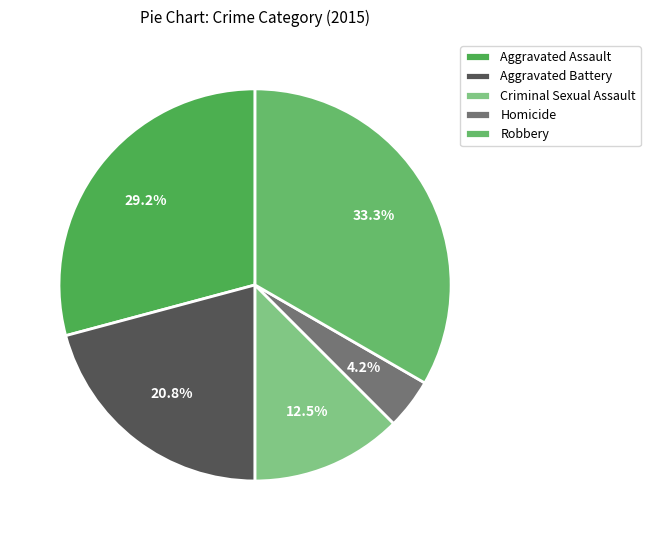

The Criminal Sexual Assault slice represents 18% of the pie. True or false?

False